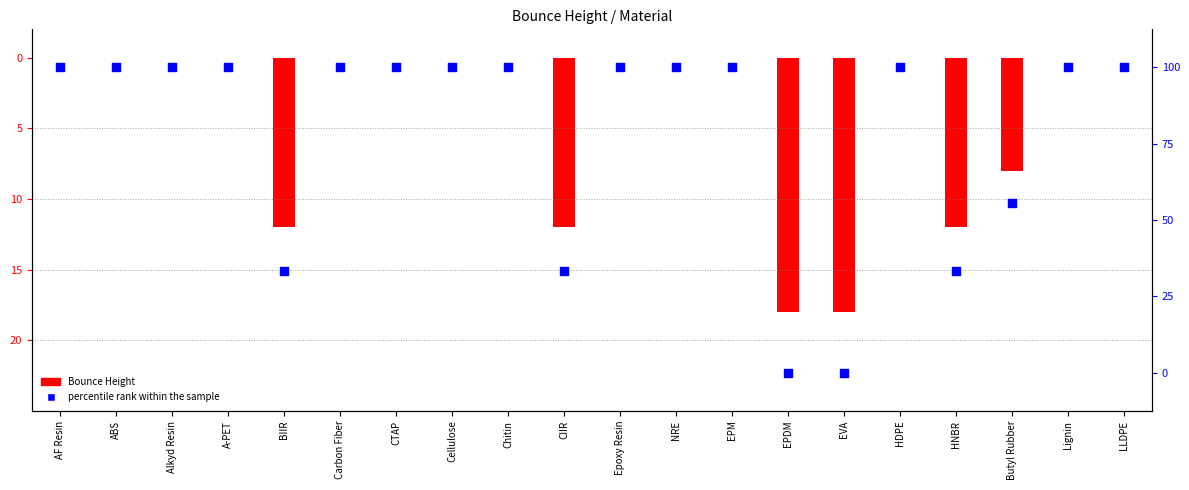

Which series has the widest spread of Y values?

Bounce Height